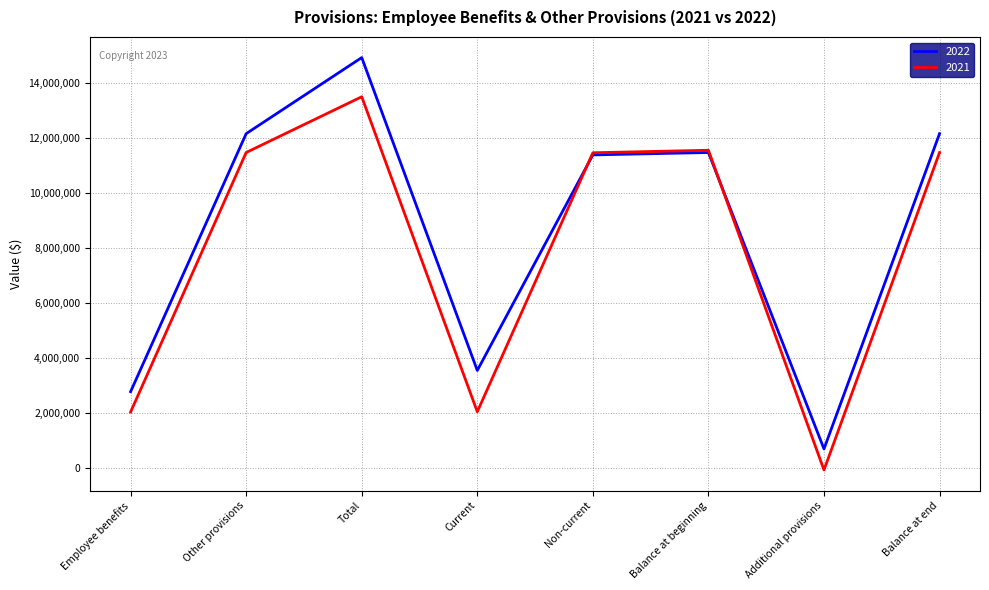

In 2021, how many points are lower than both neighbors (excluding endpoints)?

2